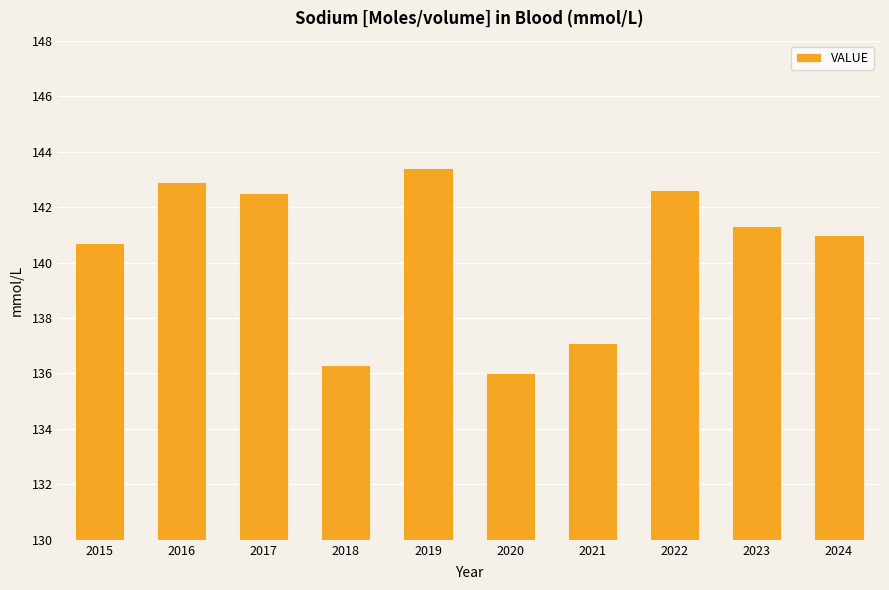

Reading left to right, list all the values displayed in this chart.

2015=140.7	2016=142.9	2017=142.5	2018=136.3	2019=143.4	2020=136.0	2021=137.1	2022=142.6	2023=141.3	2024=141.0